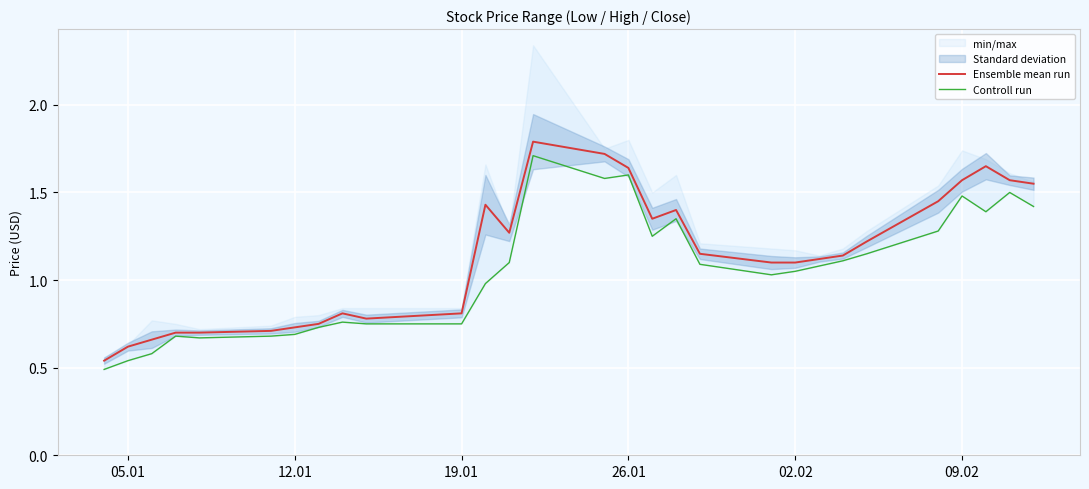

What is the maximum value for Ensemble mean run?

1.8